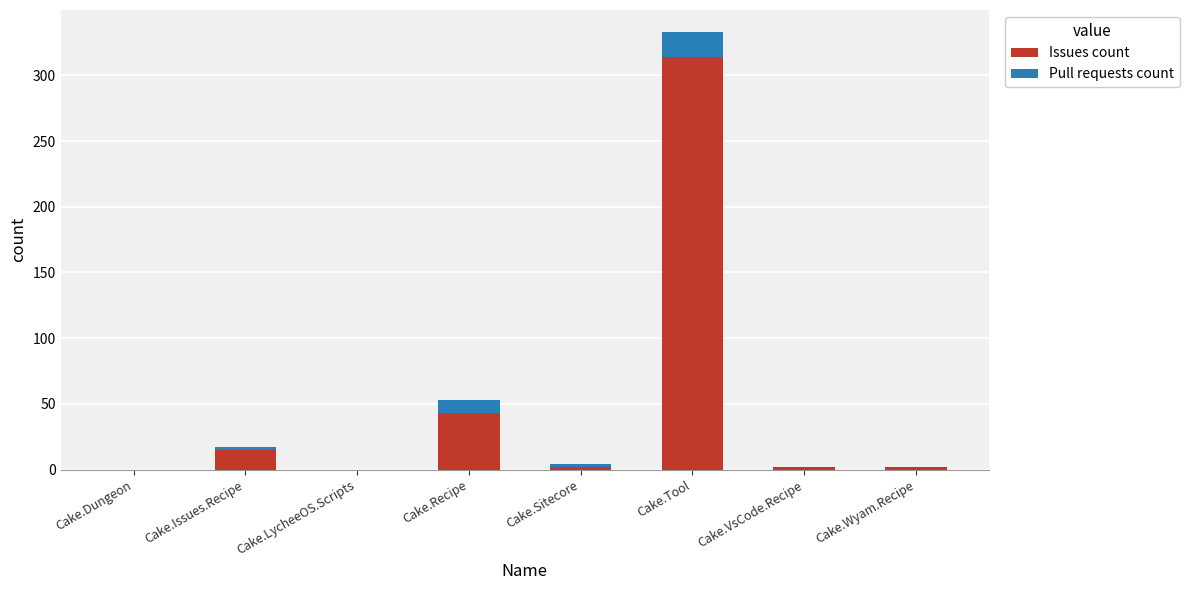

What is the sum of the Issues count values at Cake.Recipe and Cake.Tool?

357